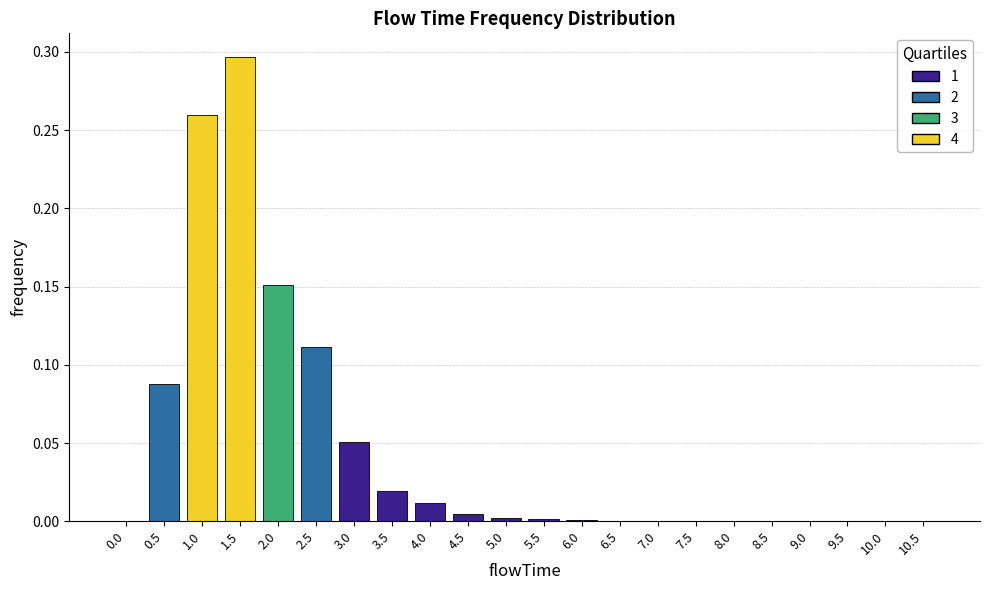

Which label corresponds to the largest value in the chart?

1.5